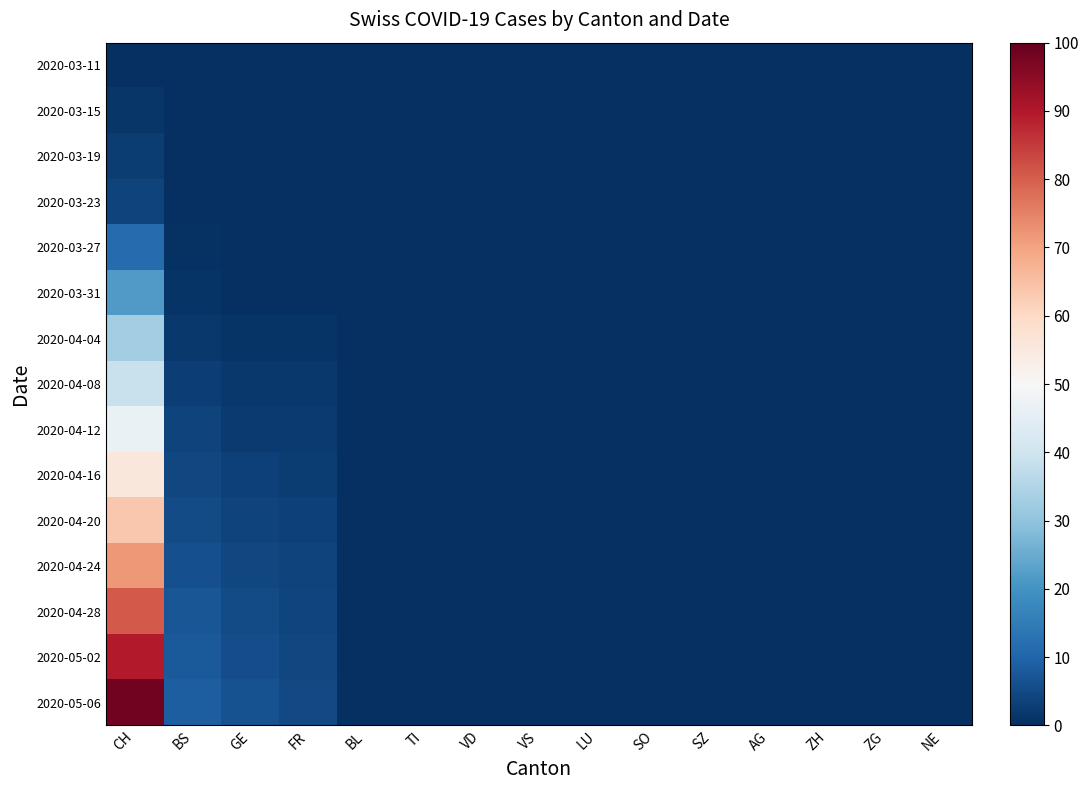

Which series has the widest spread of values?

2020-05-06